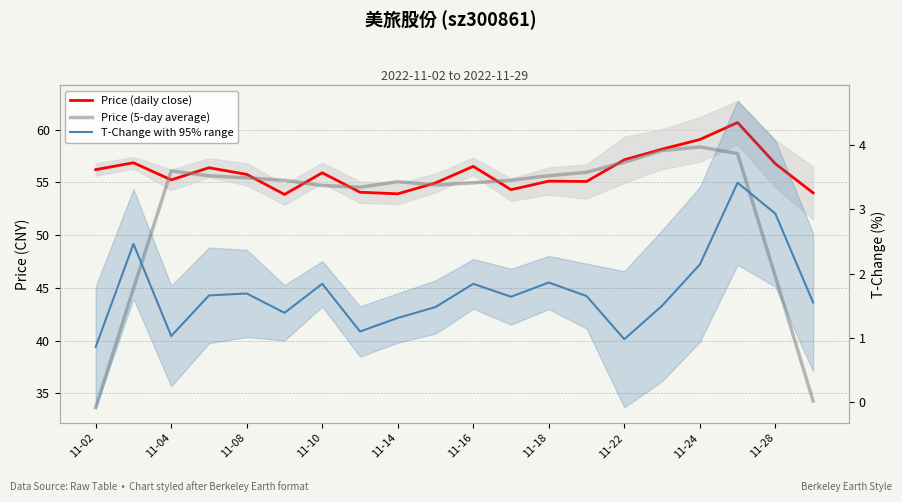

Rank the series by their maximum value, from lowest to highest.

T-Change with 95% range, Price (5-day average), Price (daily close)